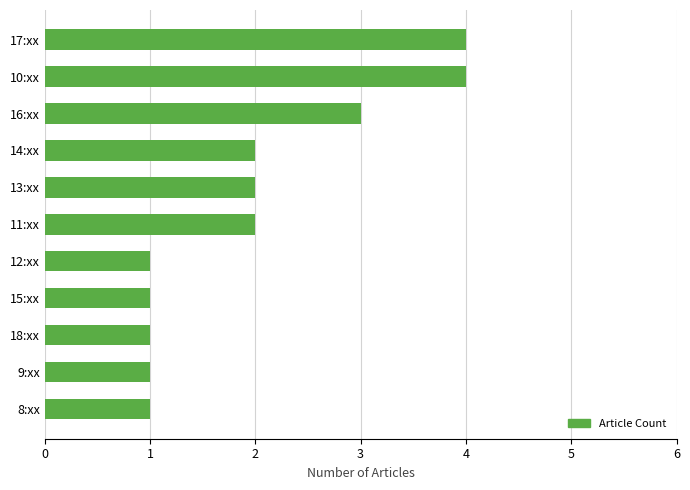

What is the greatest value displayed?

4